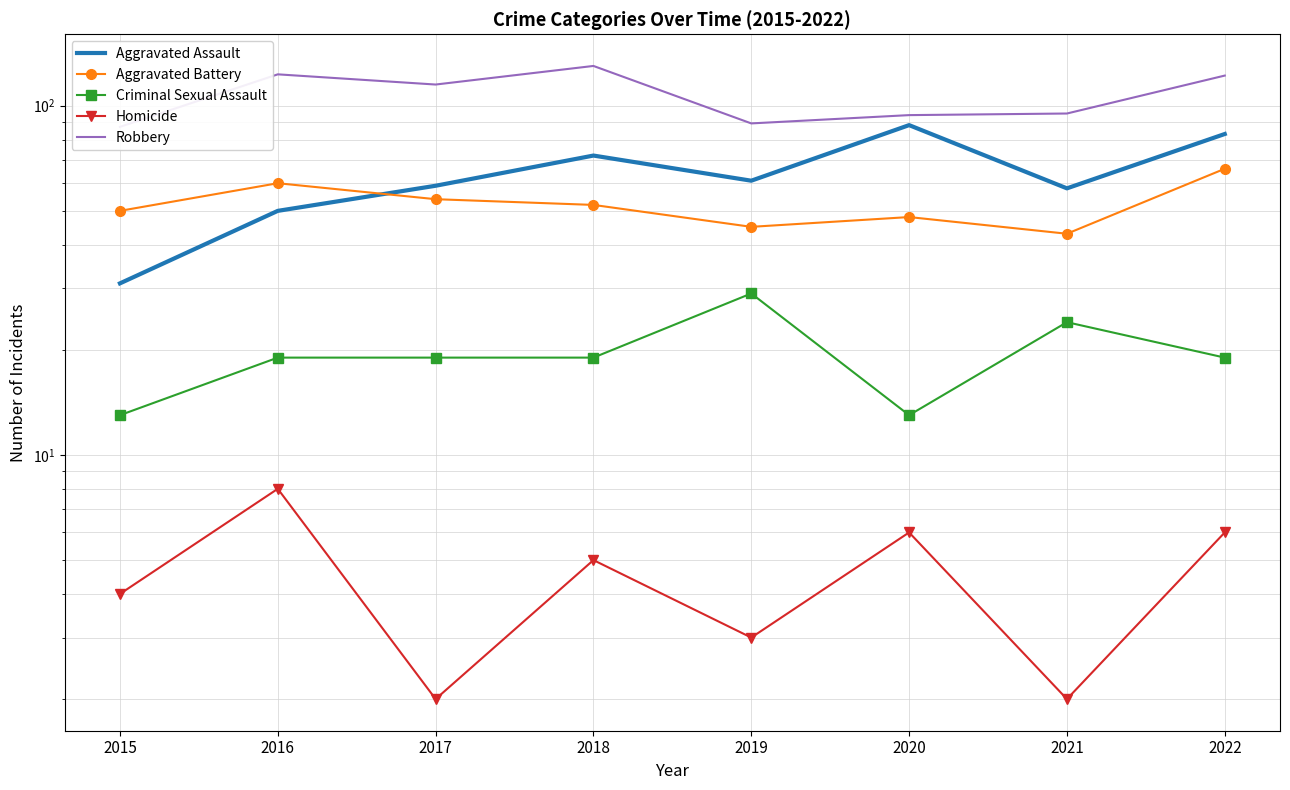

Is this an area chart (filled region under the line)?

No